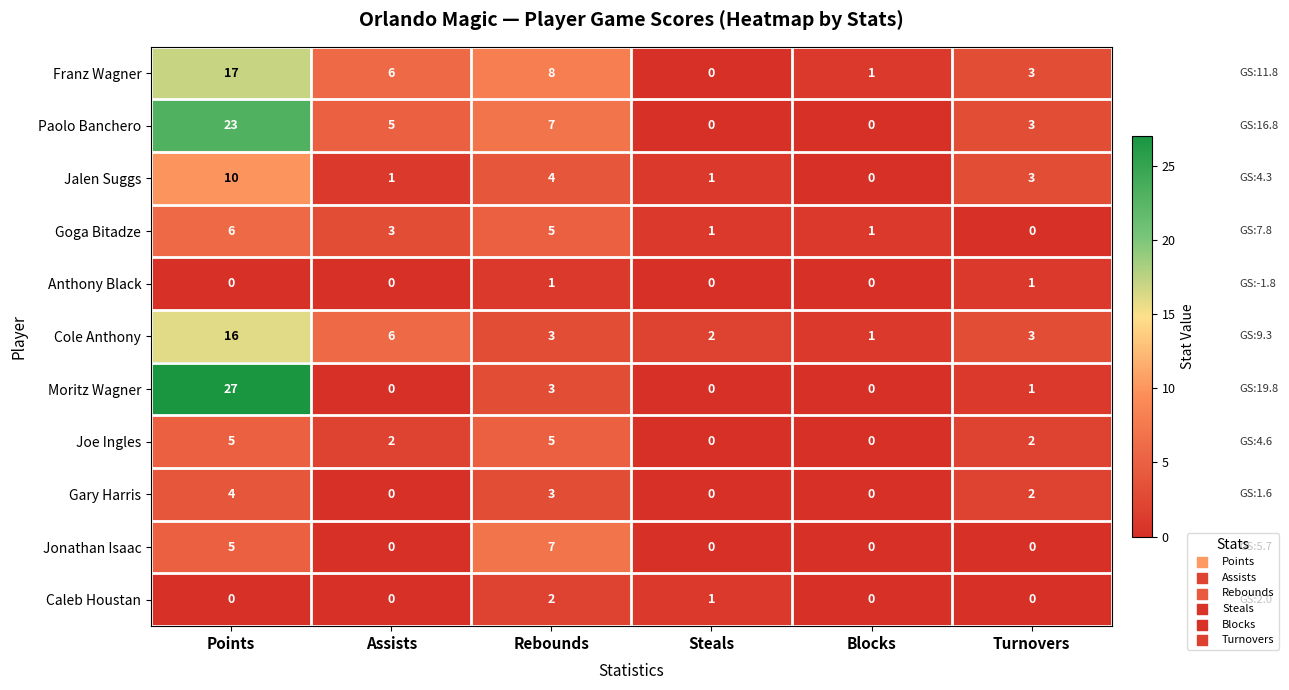

At how many categories does at least one series exceed 0?

6